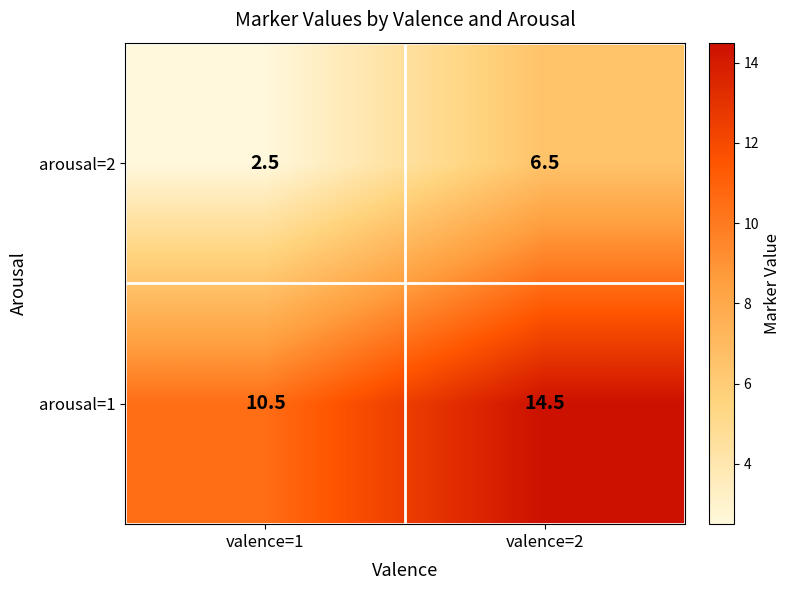

Rank the series by their average value, from lowest to highest.

arousal=2, arousal=1